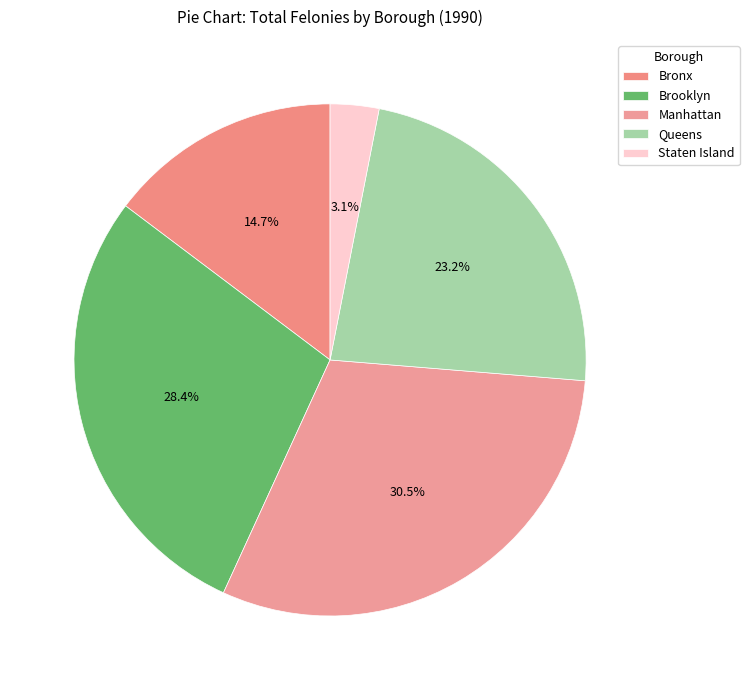

Does Queens account for over 50% of the chart?

No